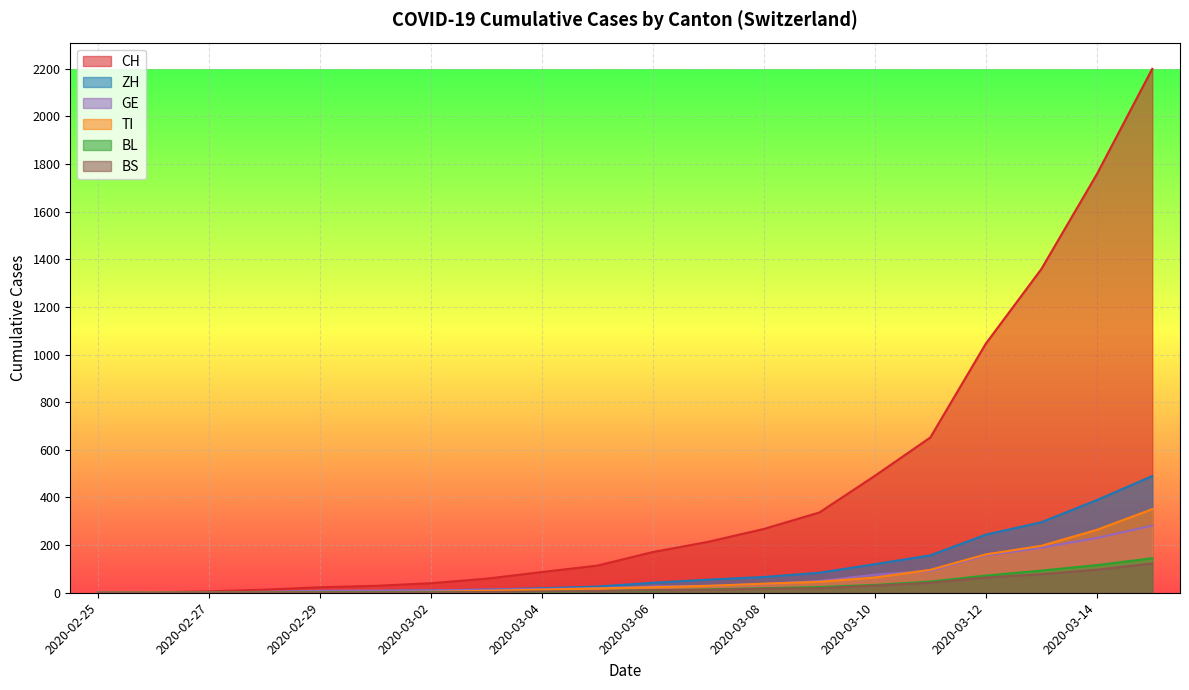

At which category is the sum across all series the highest?

2020-03-15